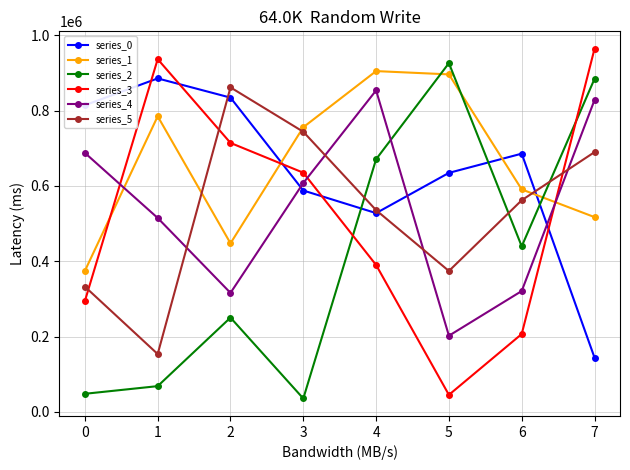

What is the lowest value of the series_1 series?

374398